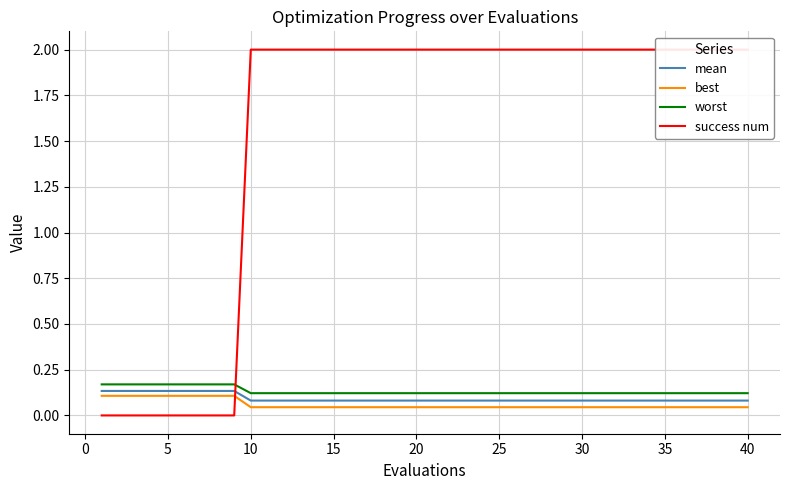

The value of worst at 30 is 0.0. True or false?

False